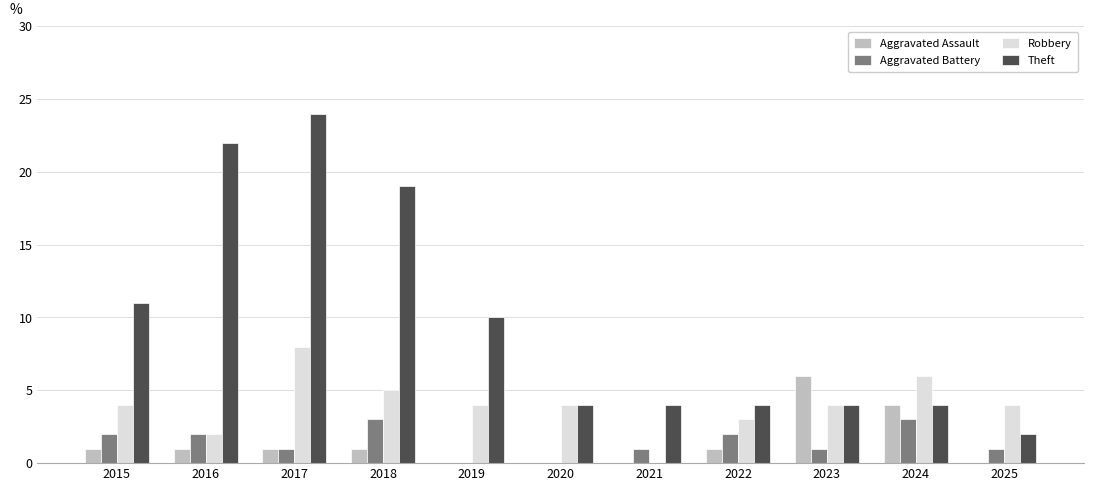

Reading left to right, list all the values displayed in this chart.

Aggravated Assault: 2015=1	2016=1	2017=1	2018=1	2019=0	2020=0	2021=0	2022=1	2023=6	2024=4	2025=0
Aggravated Battery: 2015=2	2016=2	2017=1	2018=3	2019=0	2020=0	2021=1	2022=2	2023=1	2024=3	2025=1
Robbery: 2015=4	2016=2	2017=8	2018=5	2019=4	2020=4	2021=0	2022=3	2023=4	2024=6	2025=4
Theft: 2015=11	2016=22	2017=24	2018=19	2019=10	2020=4	2021=4	2022=4	2023=4	2024=4	2025=2